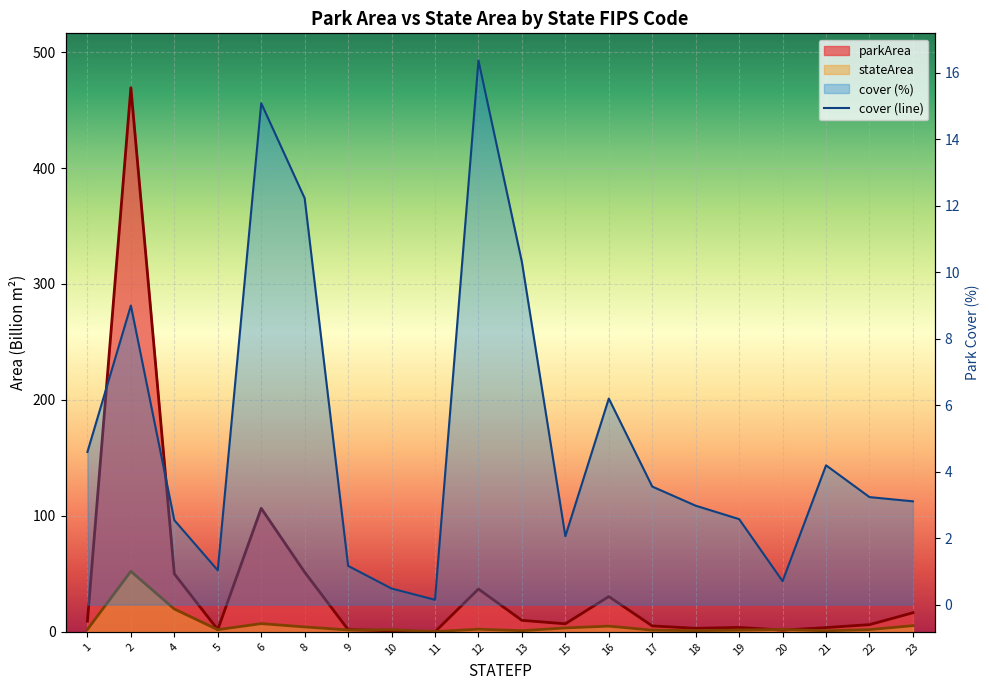

What is the sum of all values?

101.5